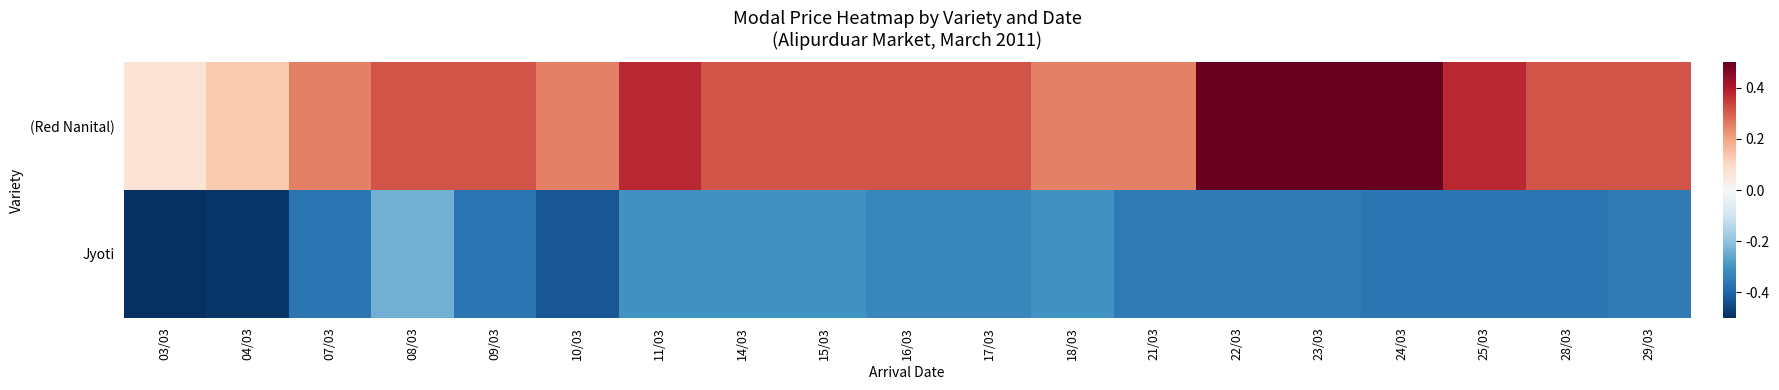

Which label corresponds to the largest value in the chart?

22/03